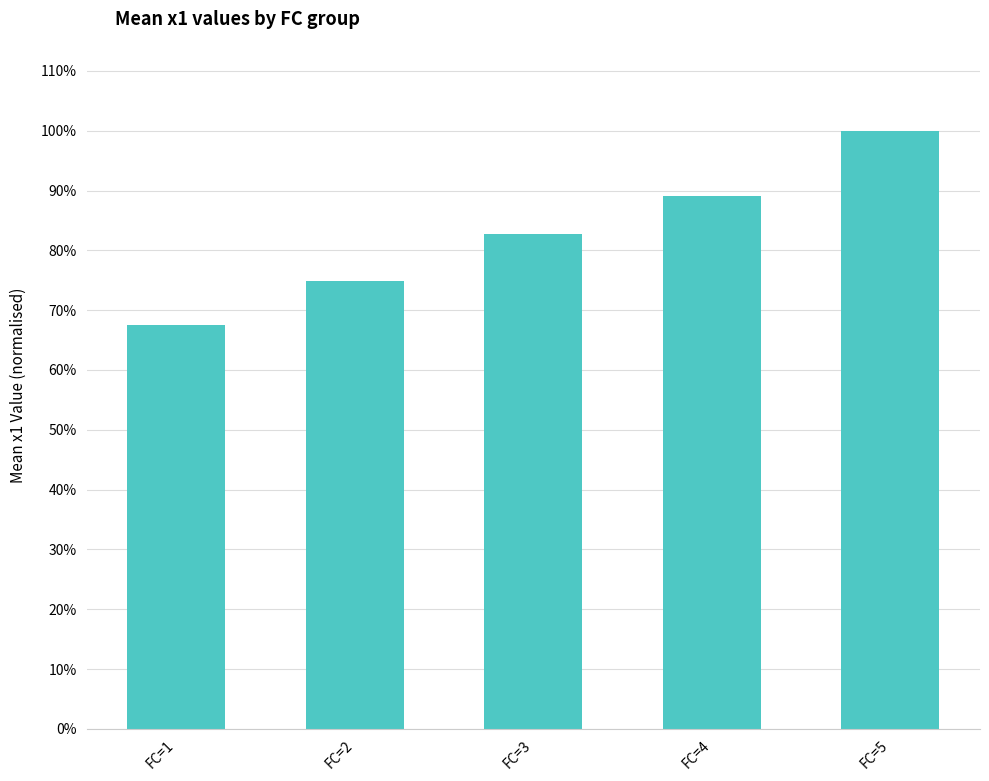

At which label is the value closest to 0?

FC=1